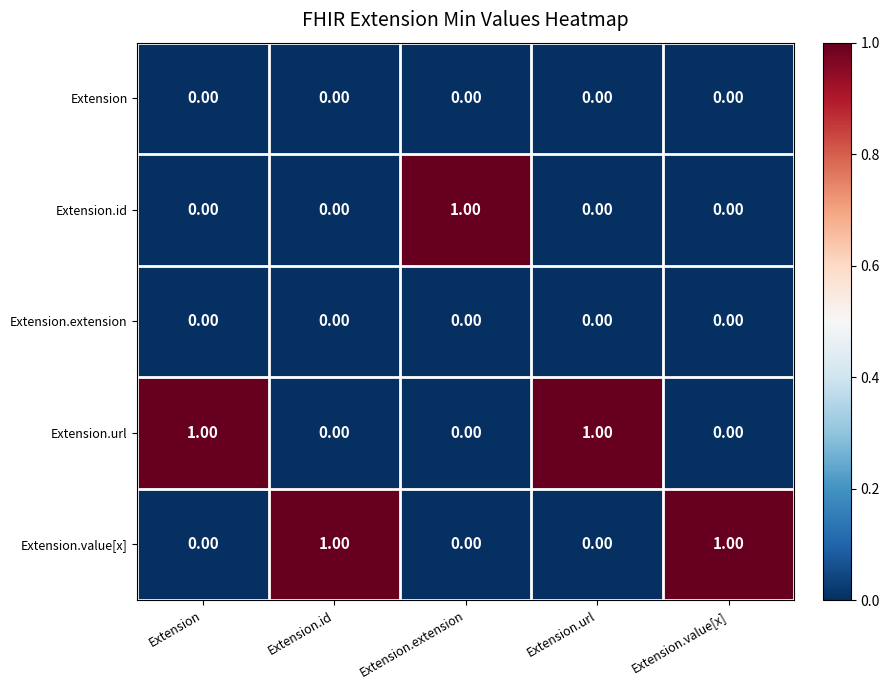

At how many categories does at least one series exceed 0?

5